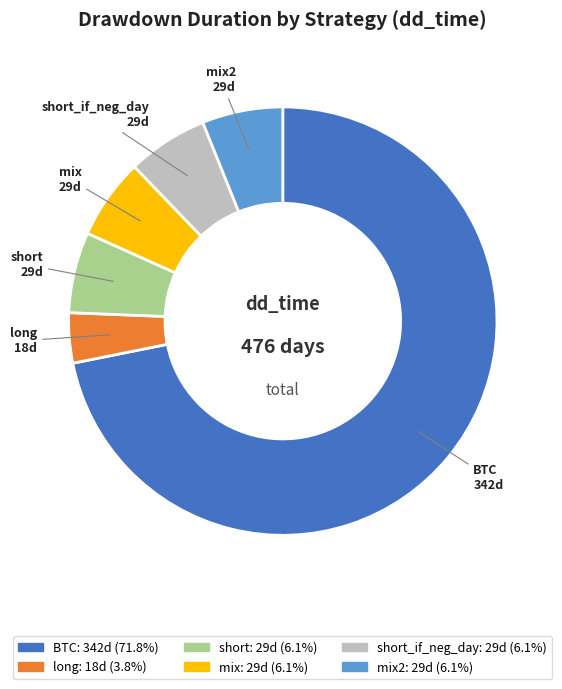

Is it true that long is 4% of the pie?

True